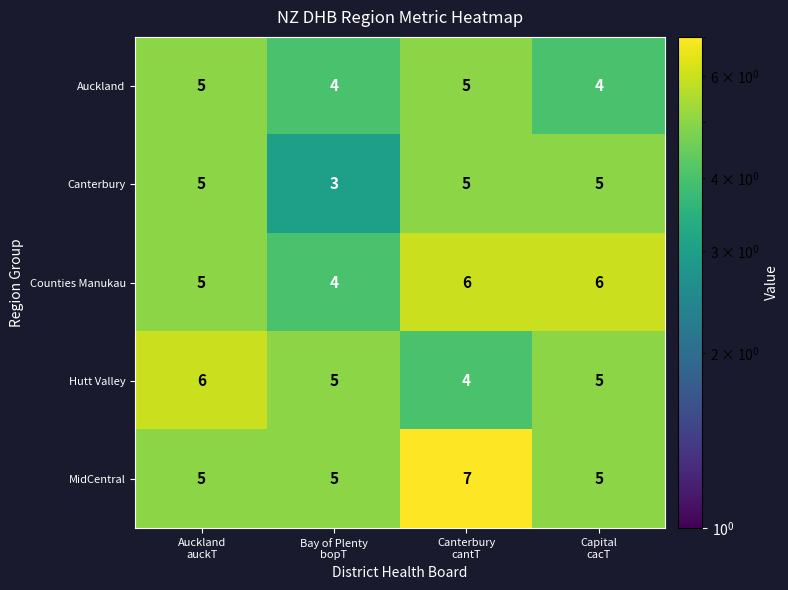

What is the maximum value shown in the chart?

7